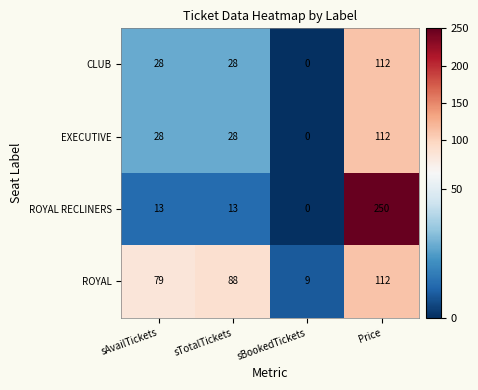

What is the difference between the maximum and second lowest values in the ROYAL RECLINERS series?

237